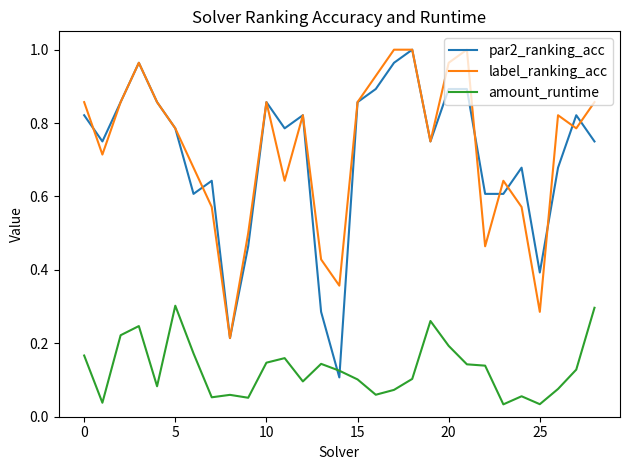

True or false: label_ranking_acc and amount_runtime cross at least once.

False